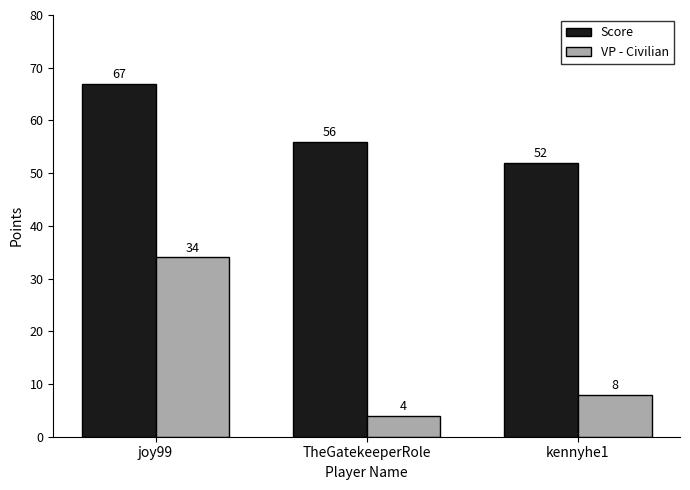

What is the difference between the Score values at TheGatekeeperRole and joy99?

11